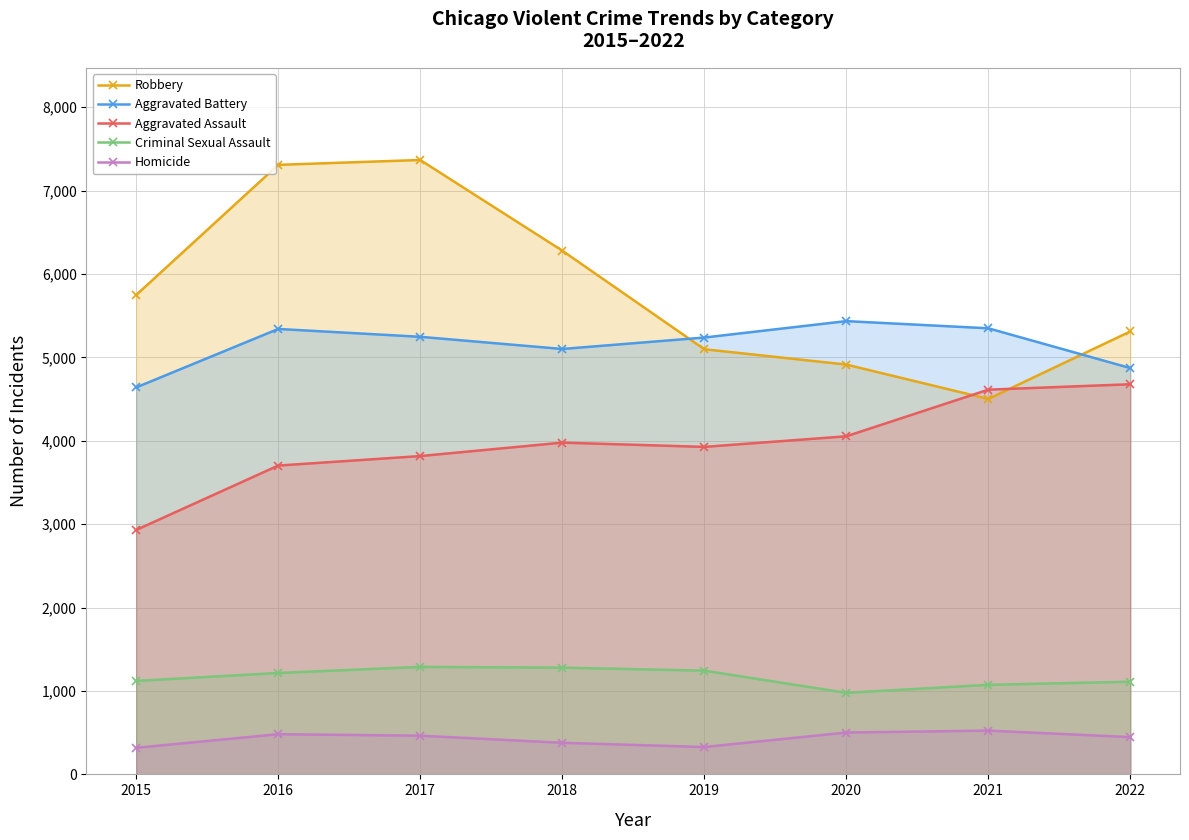

The Aggravated Assault series shows 4613 at 2021. True or false?

True